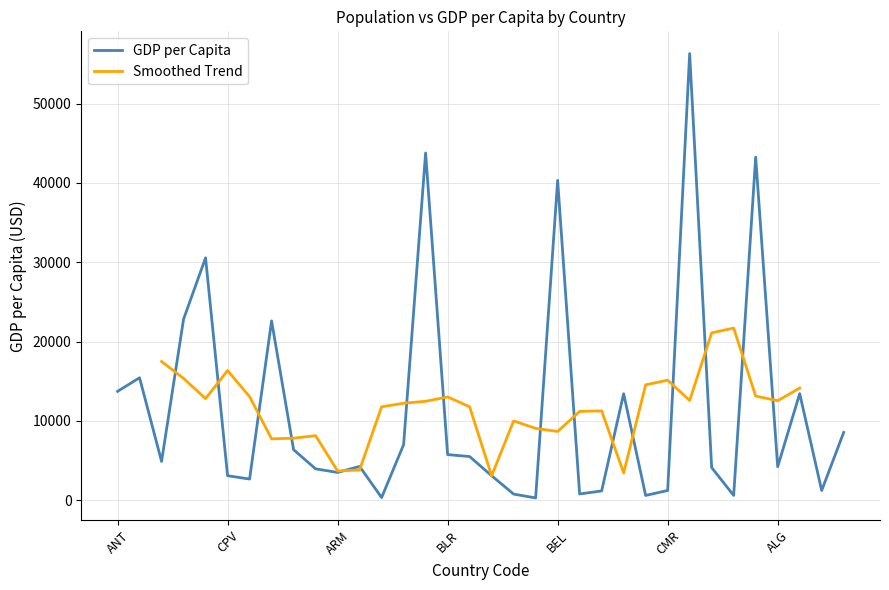

At which label is the value closest to 28294?

BRU